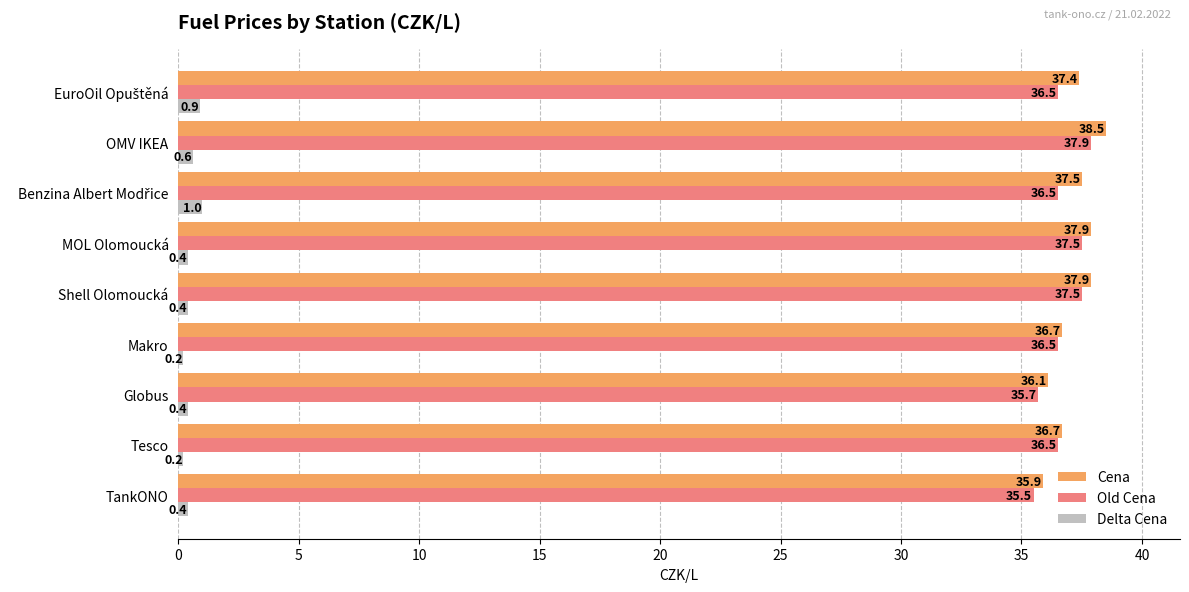

What is the spread (max minus min) of values at OMV IKEA?

37.9